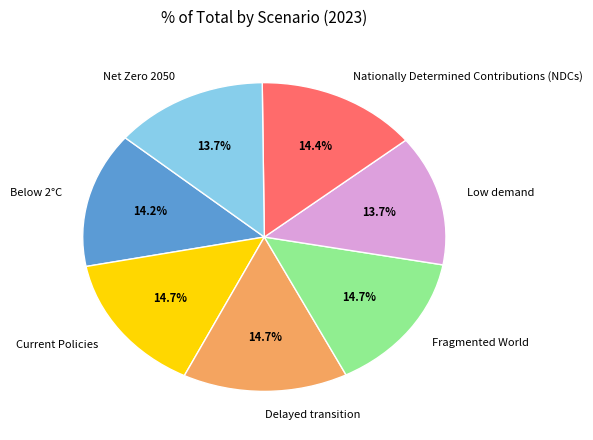

What percentage is the Delayed transition slice, to the nearest percent?

15%